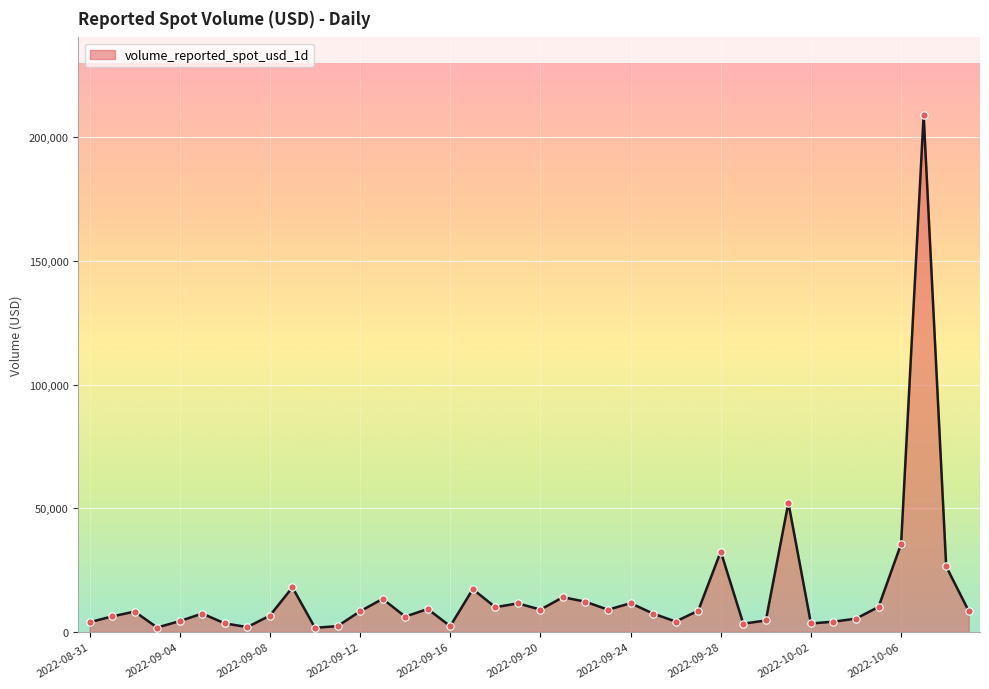

What is the maximum value shown in the chart?

208995.1